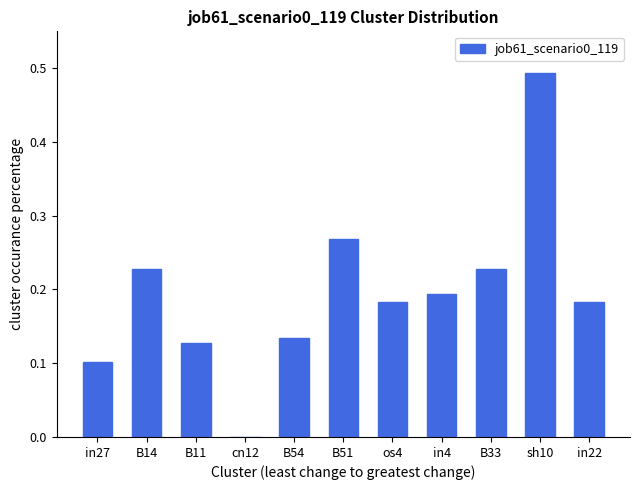

Between in4 and in27, which is larger?

in4